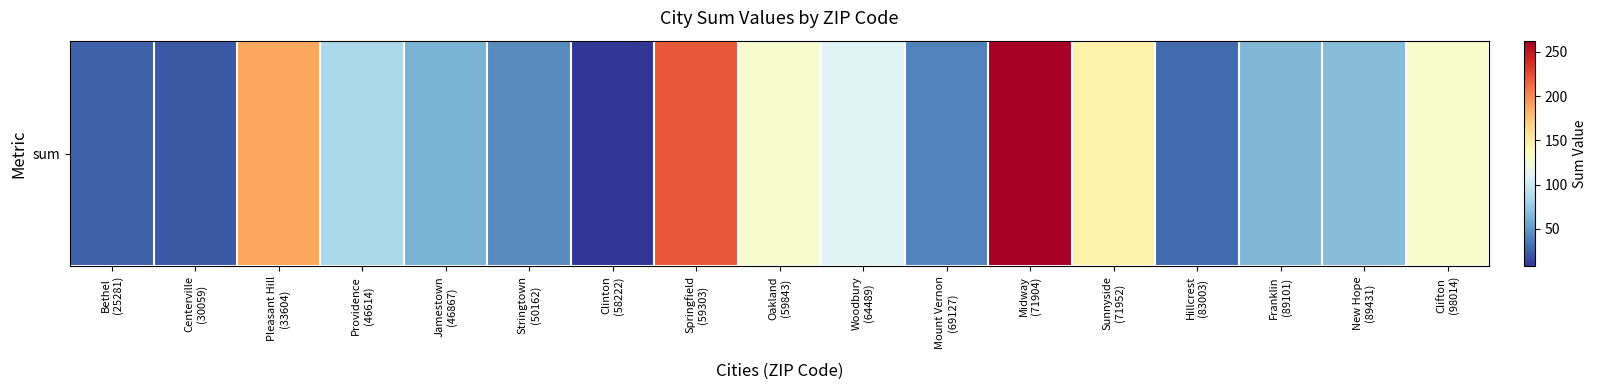

Rank the categories by value from highest to lowest.

Midway
(71904), Springfield
(59303), Pleasant Hill
(33604), Sunnyside
(71952), Clifton
(98014), Oakland
(59843), Woodbury
(64489), Providence
(46614), New Hope
(89431), Franklin
(89101), Jamestown
(46867), Stringtown
(50162), Mount Vernon
(69127), Hillcrest
(83003), Bethel
(25281), Centerville
(30059), Clinton
(58222)